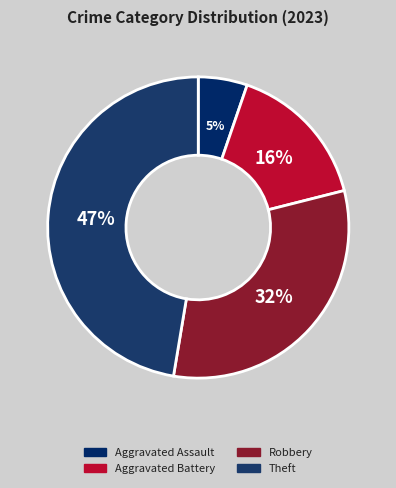

Which category has the smallest portion of the pie?

Aggravated Assault